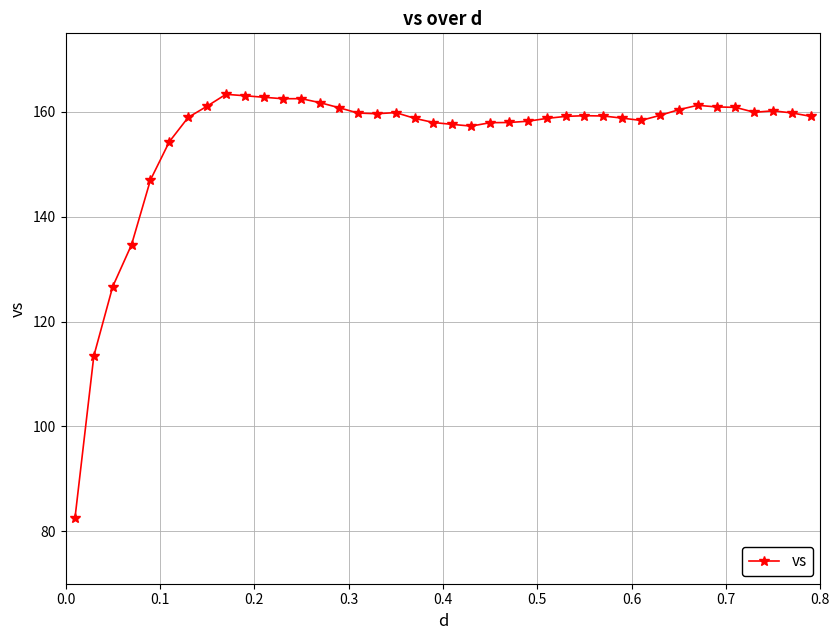

What is the average value?

154.9